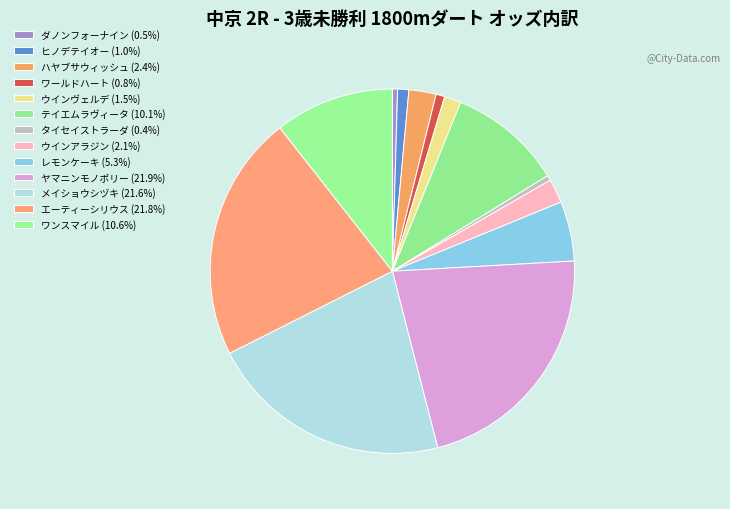

How many slices are in this pie chart?

13